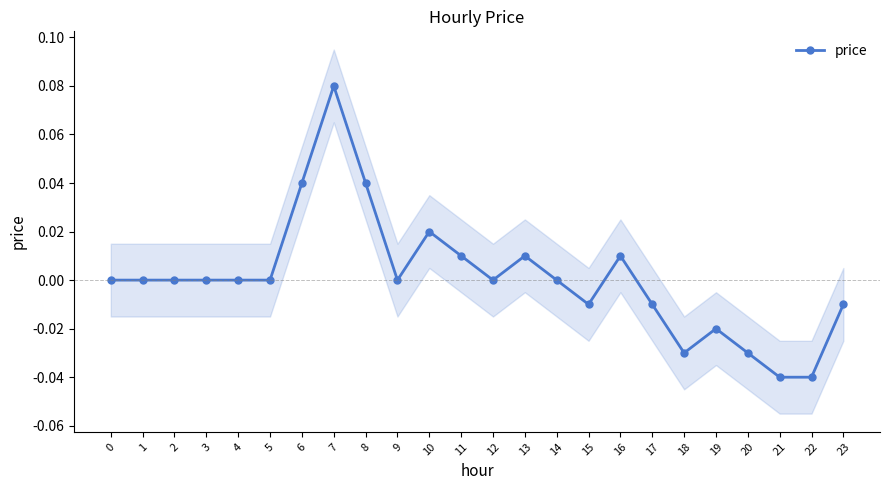

At which label does the data first exceed 0?

6